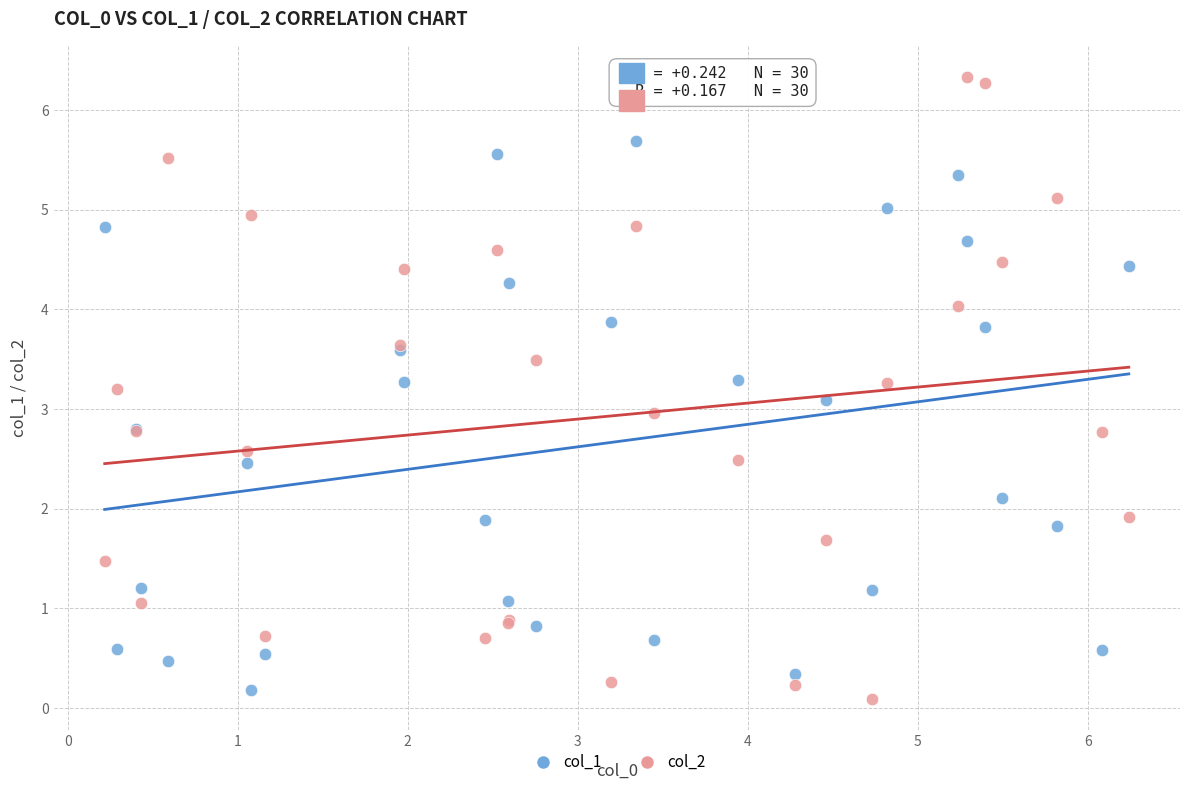

Which series has the widest spread of Y values?

col_2